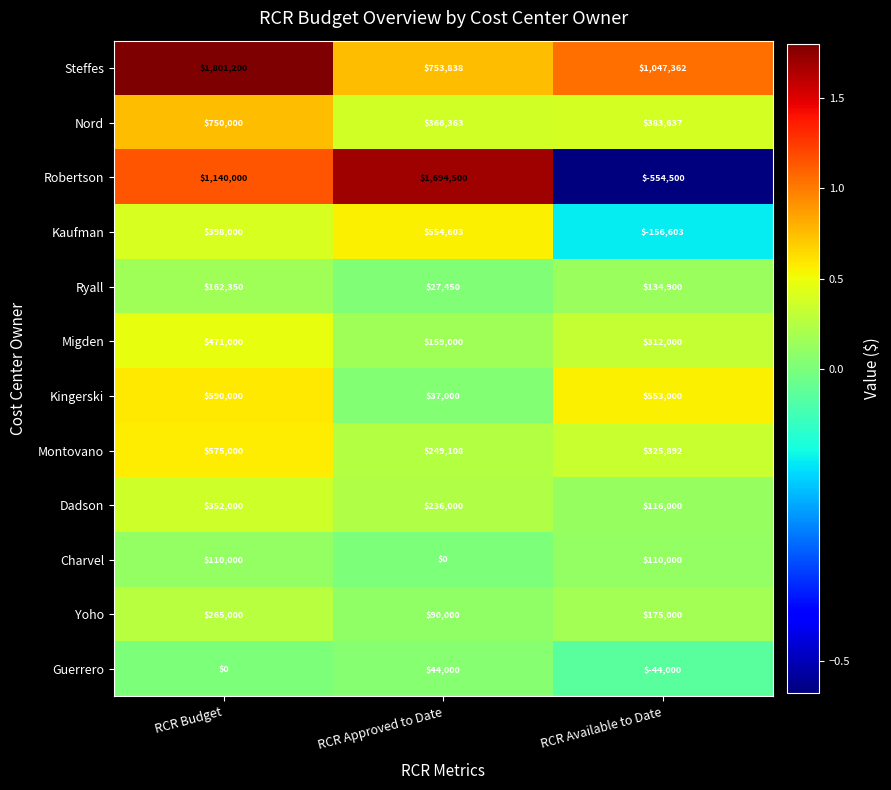

At RCR Available to Date, list the series in order from smallest to largest.

Robertson, Kaufman, Guerrero, Charvel, Dadson, Ryall, Yoho, Migden, Montovano, Nord, Kingerski, Steffes